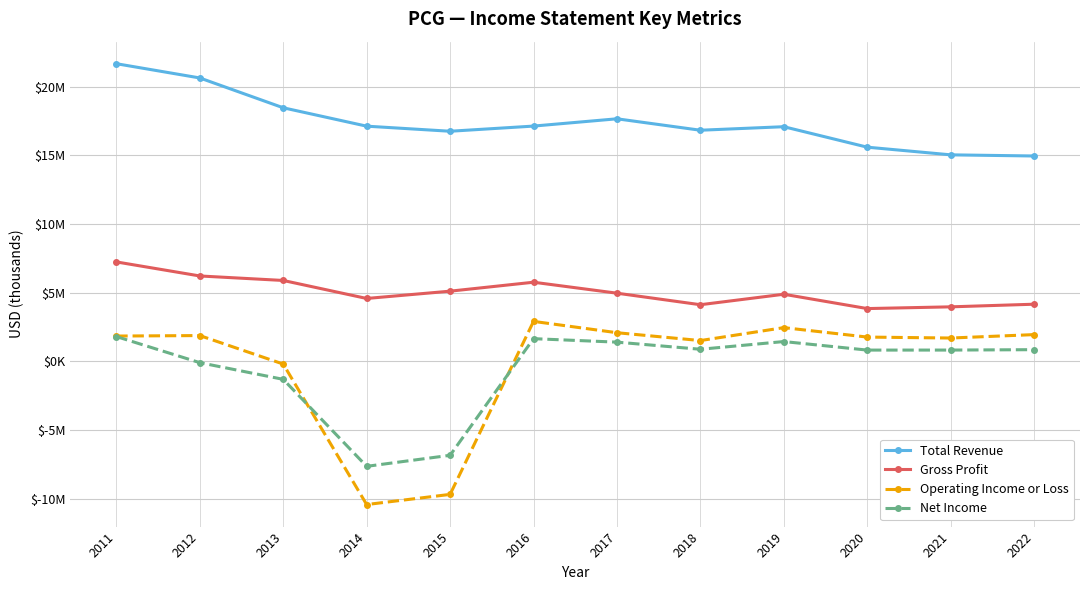

What are all the series names shown in the legend?

Total Revenue, Gross Profit, Operating Income or Loss, Net Income